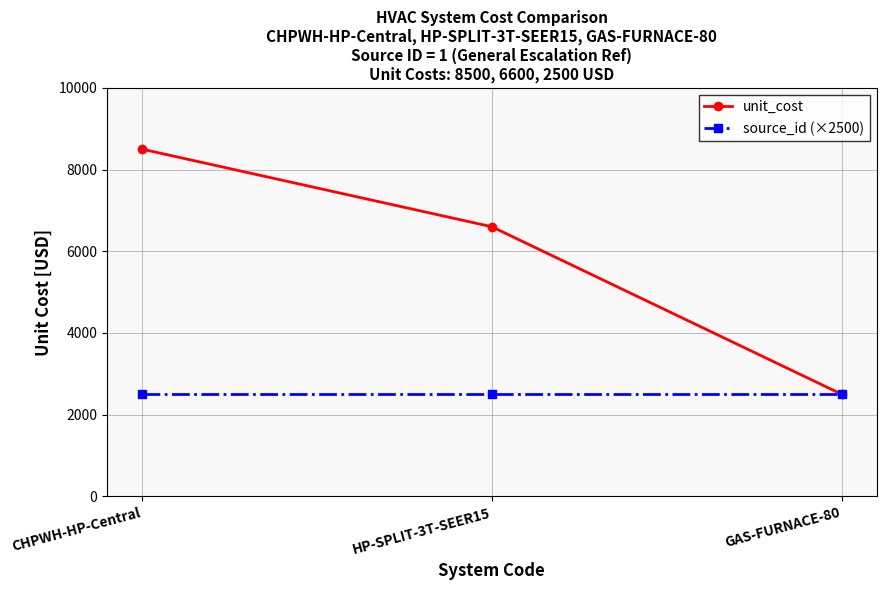

List the labels in order of unit_cost value, smallest first.

GAS-FURNACE-80, HP-SPLIT-3T-SEER15, CHPWH-HP-Central